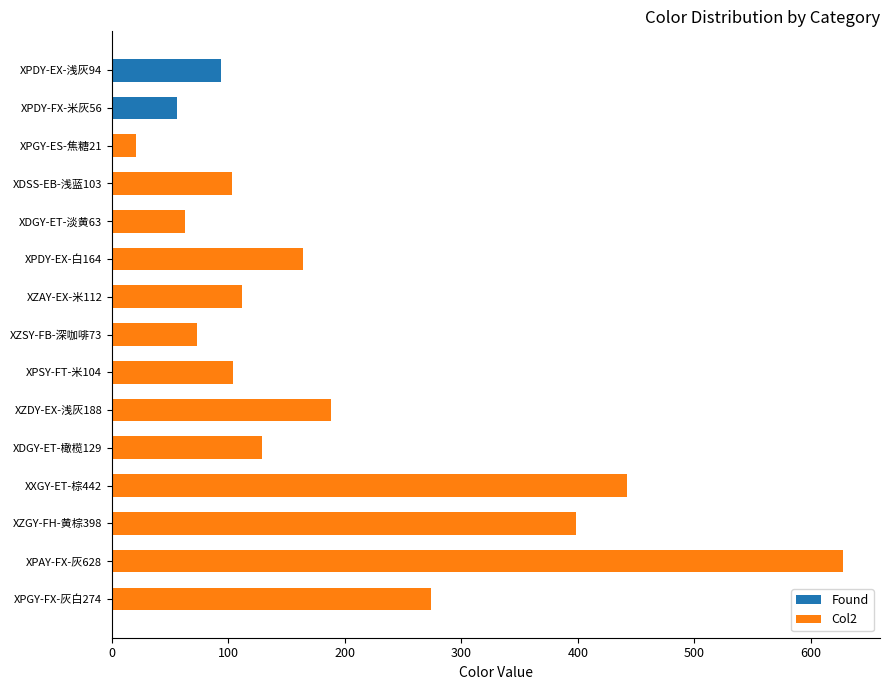

True or false: Found has a value of 155 at XPDY-EX-浅灰94.

False